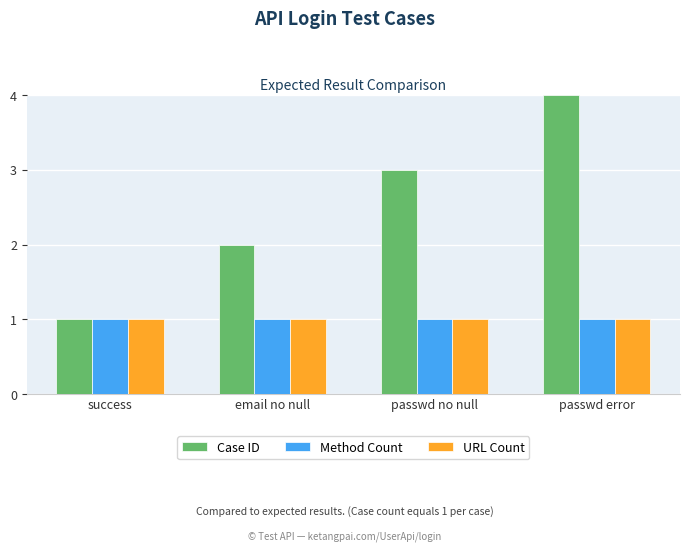

What is the label of the 3rd bar from the right?

email no null